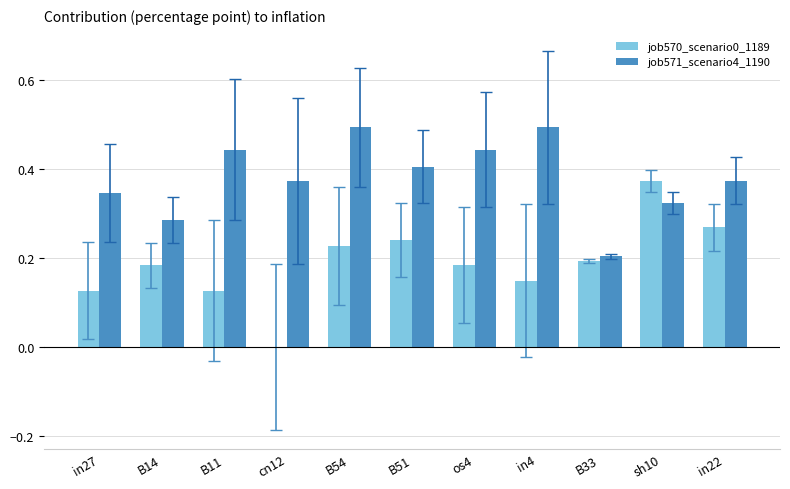

What is the sum of the job571_scenario4_1190 values at in4 and B14?

0.8